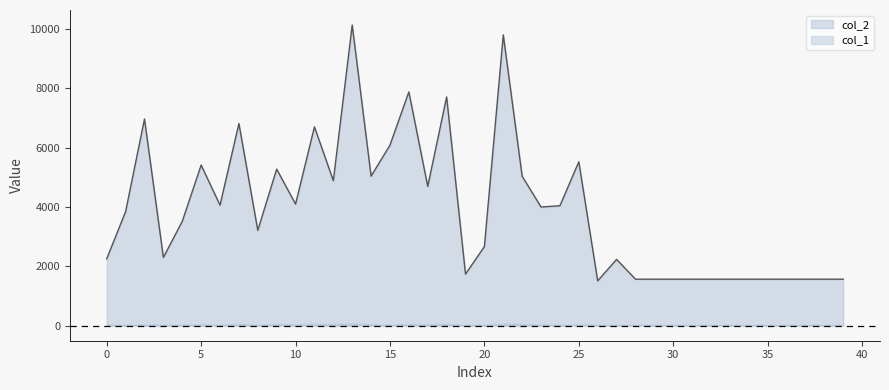

Rank the categories by value from highest to lowest.

13, 21, 16, 18, 2, 7, 11, 15, 25, 5, 9, 14, 22, 12, 17, 10, 6, 24, 23, 1, 4, 8, 20, 3, 0, 27, 19, 28, 29, 30, 31, 32, 33, 34, 35, 36, 37, 38, 39, 26